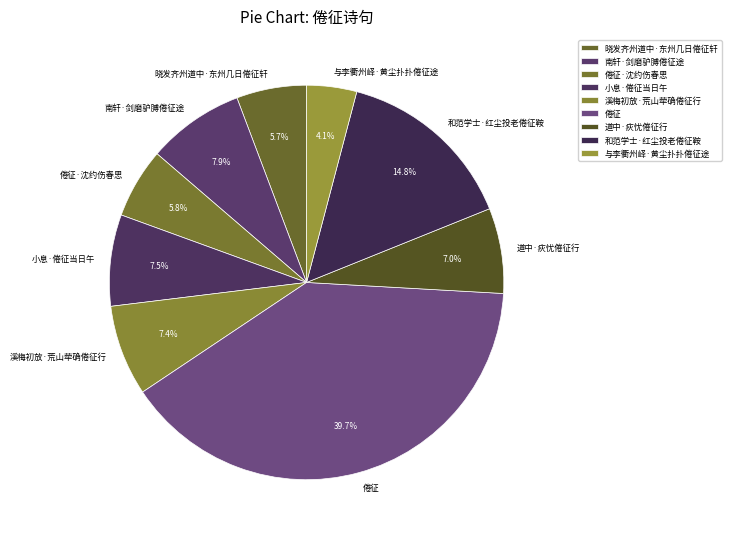

To the nearest percent, what is the average slice percentage?

11%